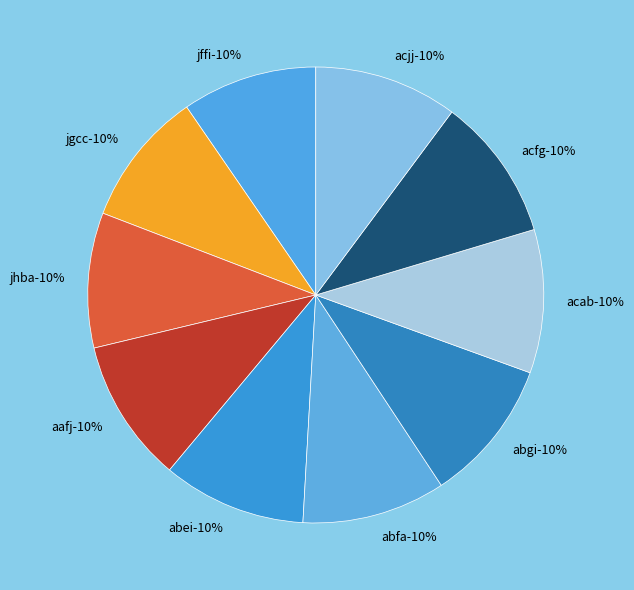

Is it true that acjj is 10% of the pie?

True